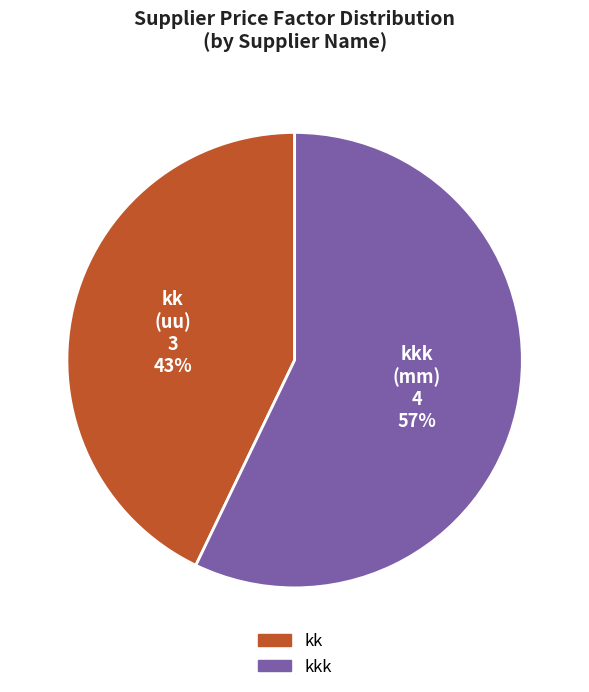

To the nearest percent, what is the average slice percentage?

50%